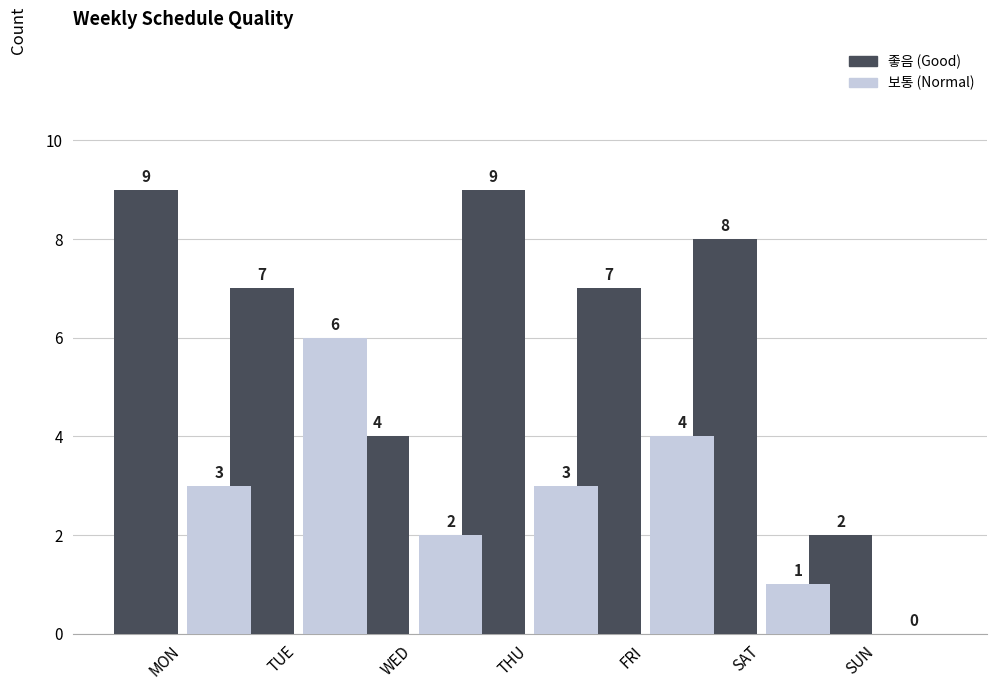

What is the greatest value displayed?

9